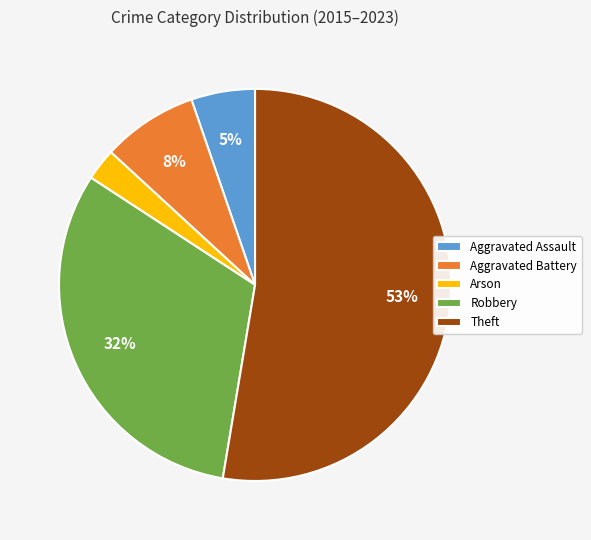

To the nearest percent, what is the difference between the largest and smallest slice percentages?

50%